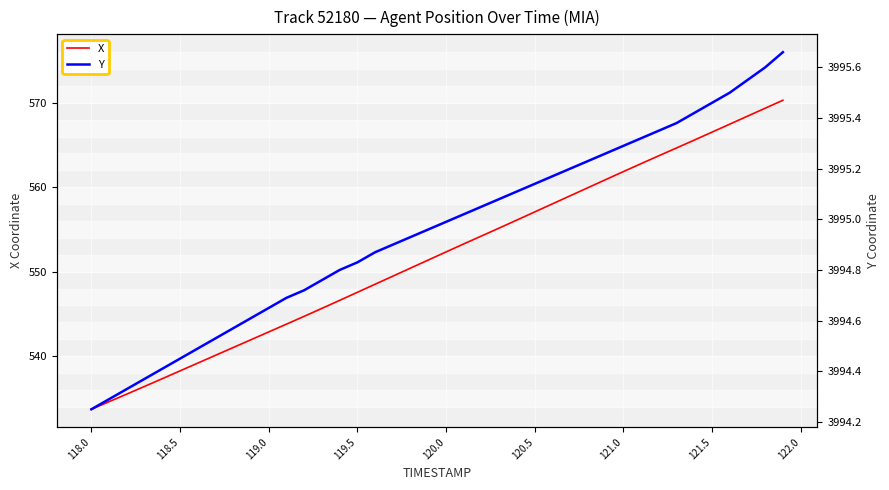

Rank the series by their average value, from highest to lowest.

Y, X